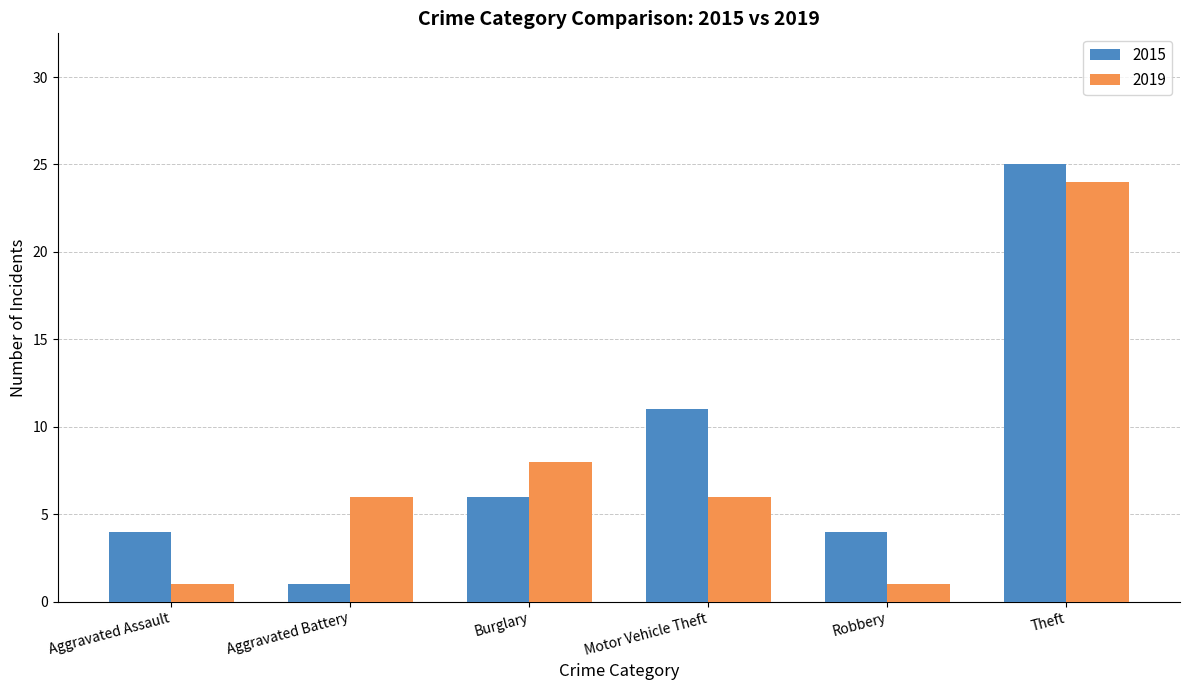

Where is 2015 nearest to the value 13?

Motor Vehicle Theft